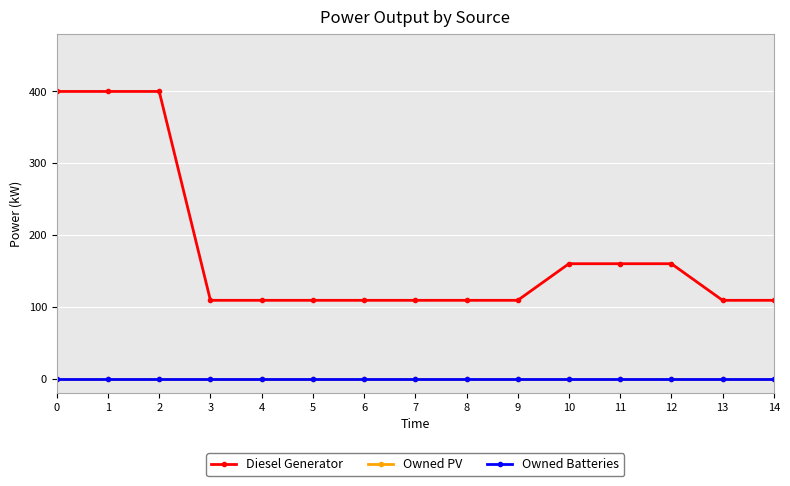

Does the chart display data point markers on the line(s)?

Yes